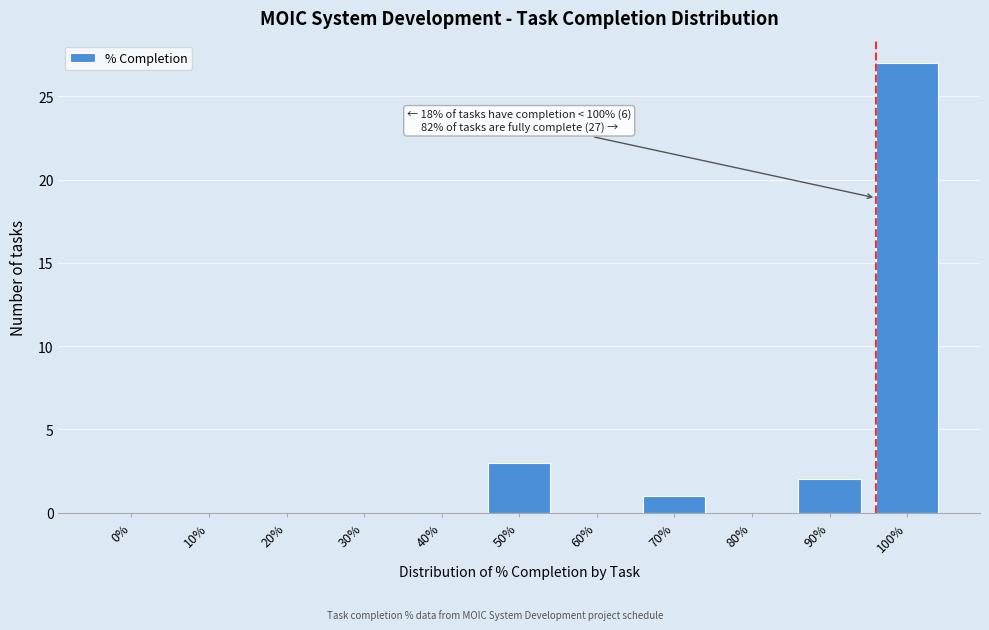

Reading right to left, what are all the values shown in this chart?

100%=27	90%=2	80%=0	70%=1	60%=0	50%=3	40%=0	30%=0	20%=0	10%=0	0%=0